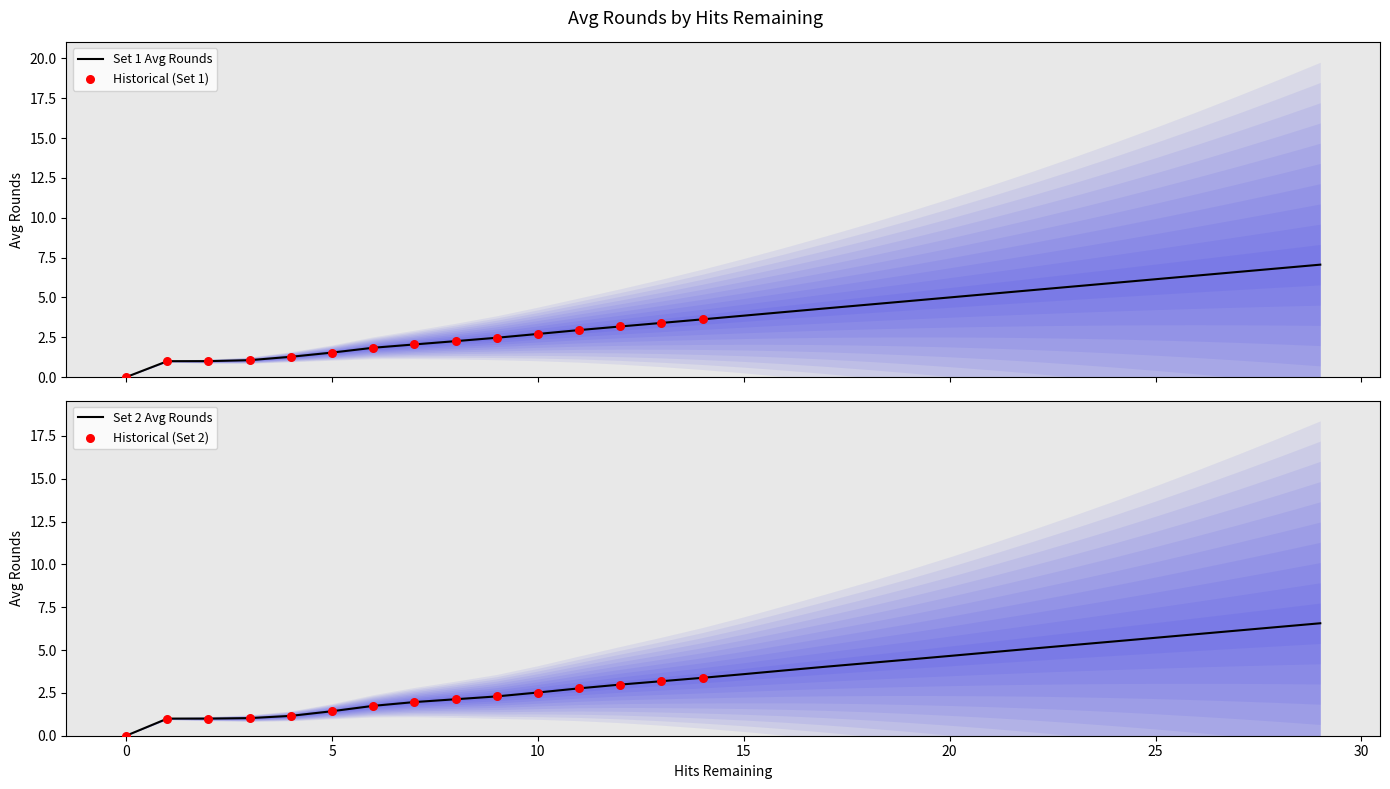

Which series contains the highest Y value?

Set1_avg